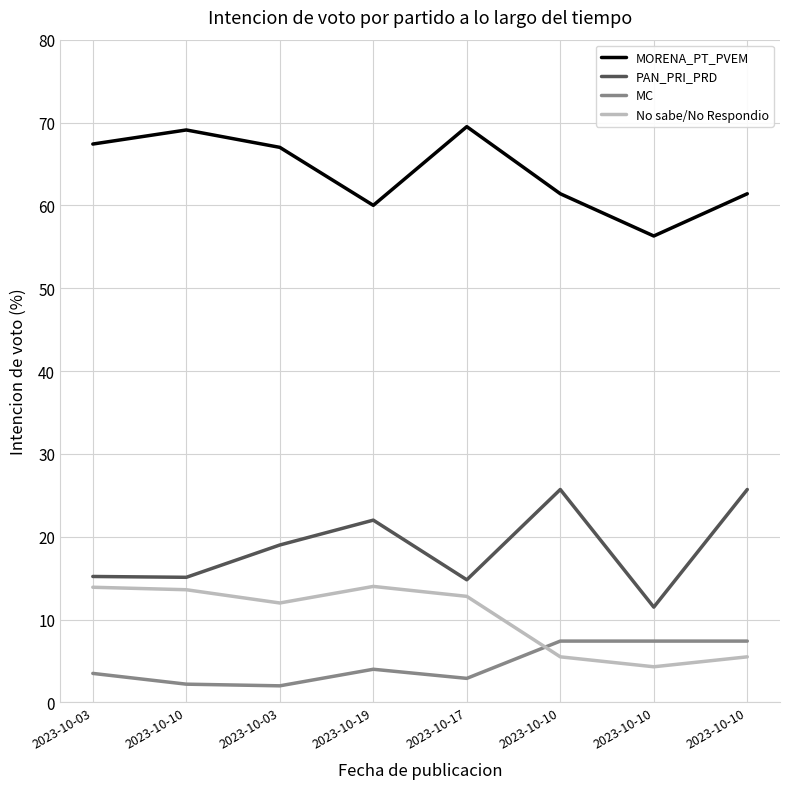

What are all the series names shown in the legend?

MORENA_PT_PVEM, PAN_PRI_PRD, MC, No sabe/No Respondio